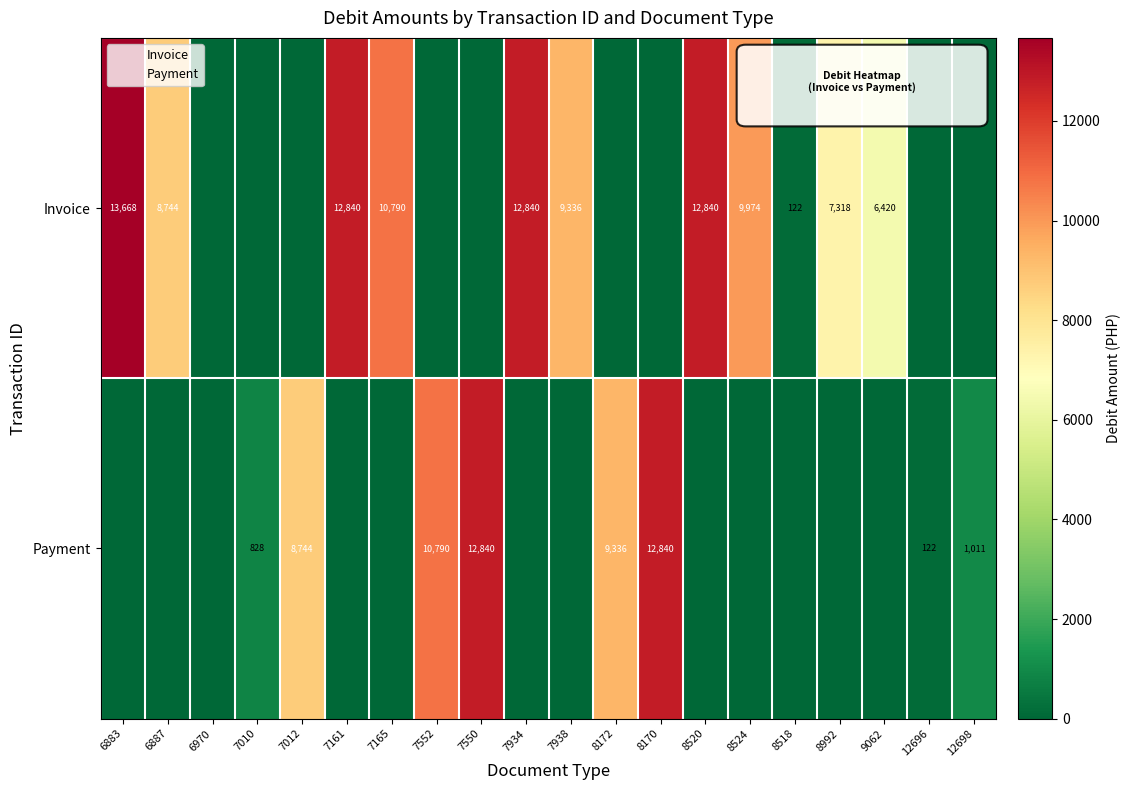

Is it true that Payment equals 14797.7 at 7012?

False